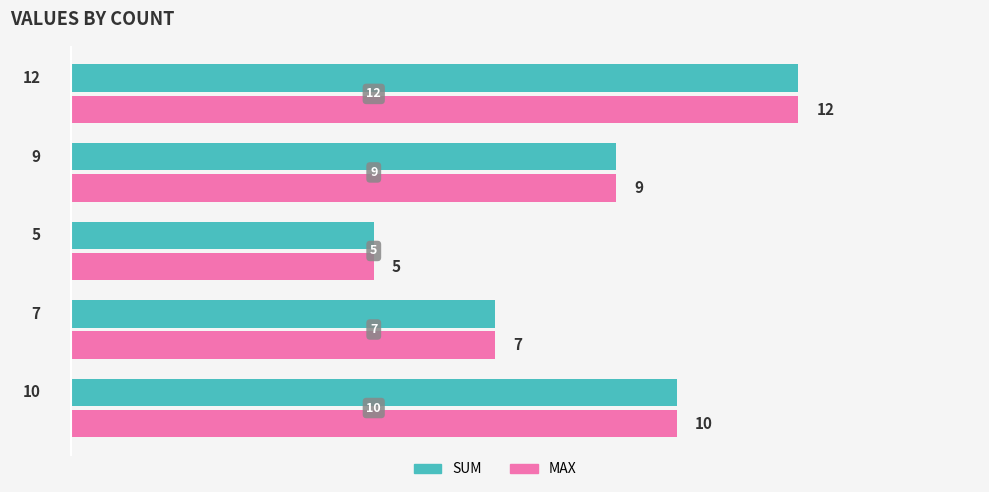

What is the maximum value shown in the chart?

12